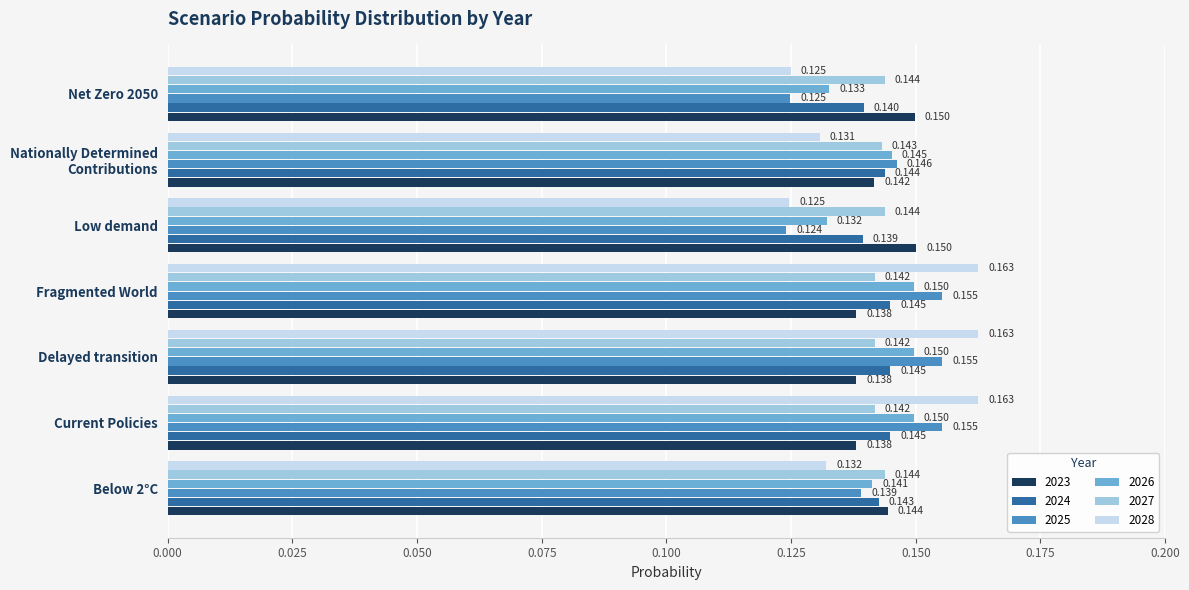

Which category has the lowest value across all series?

Low demand